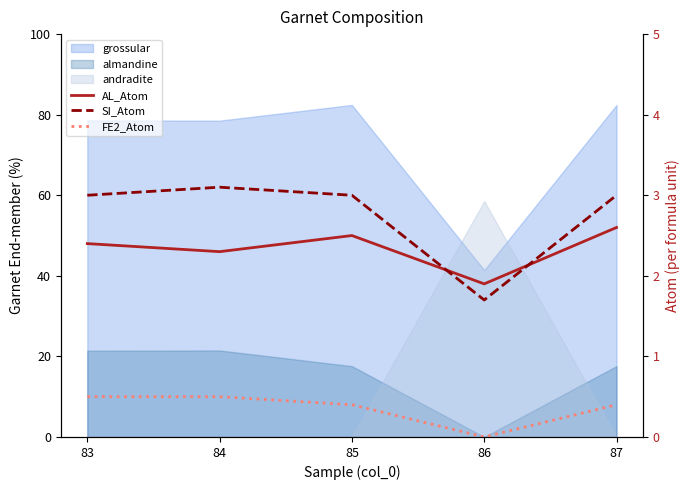

Count the FE2_Atom values in the range 0 to 1.

5